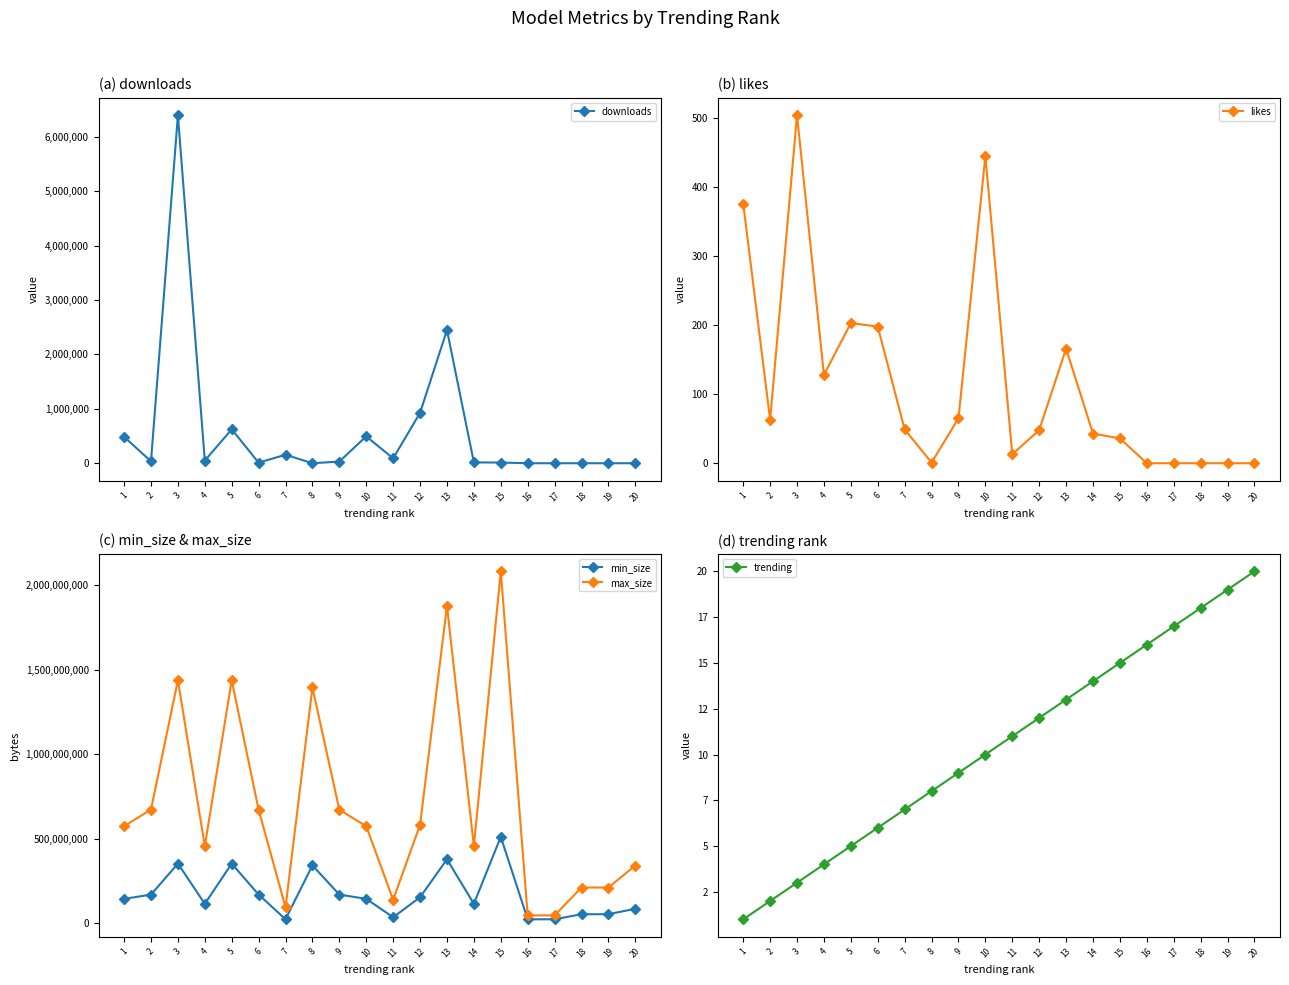

Reading left to right, what are all the values shown in this chart?

downloads: 484871	35462	6396124	47675	623956	10745	156514	4	30760	494011	90374	926532	2448803	15042	12611	31	32	23	22	171
likes: 376	63	504	128	203	198	49	1	65	445	13	48	166	43	36	0	0	0	0	0
min_size: 144703488	169869312	353370112	115343360	353370112	169869312	24117248	342884352	169869312	144703488	35651584	154140672	378535936	115343360	511705088	23488102	23802675	53687091	53791949	86088090
max_size: 574619648	673185792	1438814044	457179136	1438814044	672137216	94791270	1395864371	672137216	574619648	139460608	583008256	1879048192	457179136	2083059139	46766490	46871347	211812352	211812352	341835776
trending: 1	2	3	4	5	6	7	8	9	10	11	12	13	14	15	16	17	18	19	20